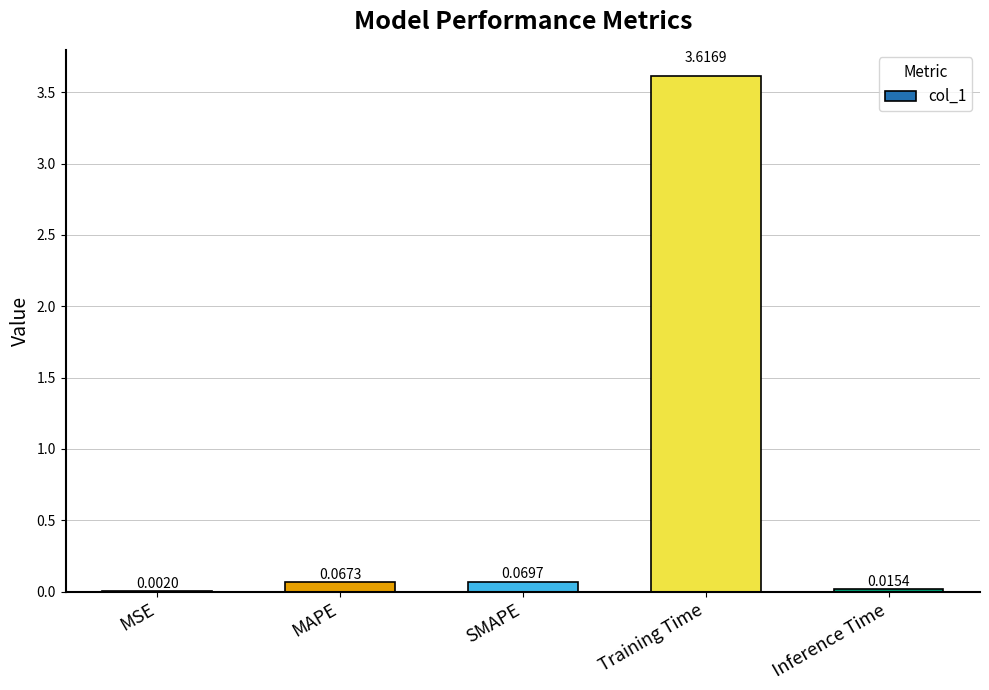

At which category does the chart reach its peak across all series?

Training Time